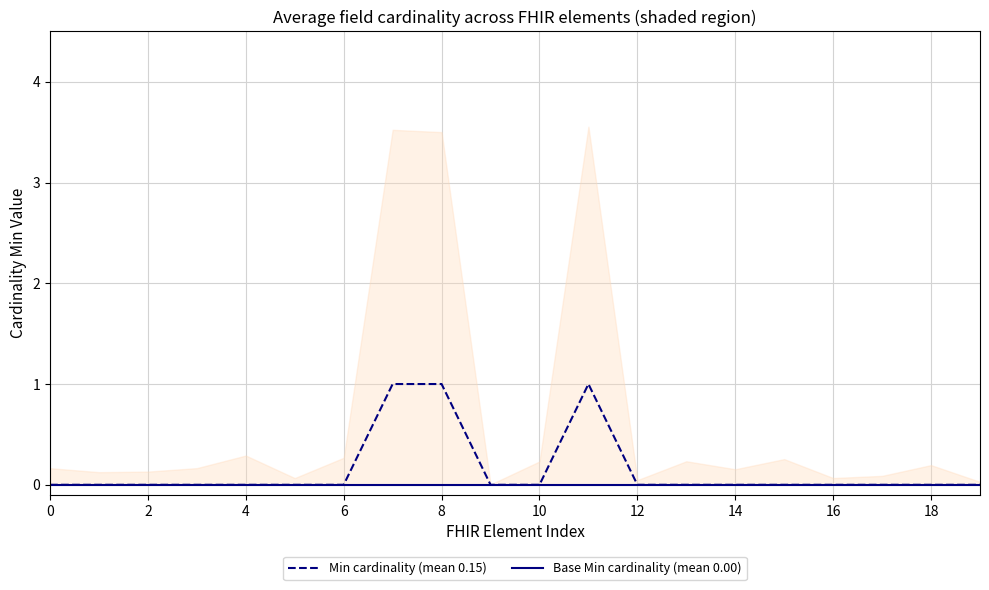

True or false: Min cardinality (mean 0.15) and Base Min cardinality (mean 0.00) intersect in this chart.

False